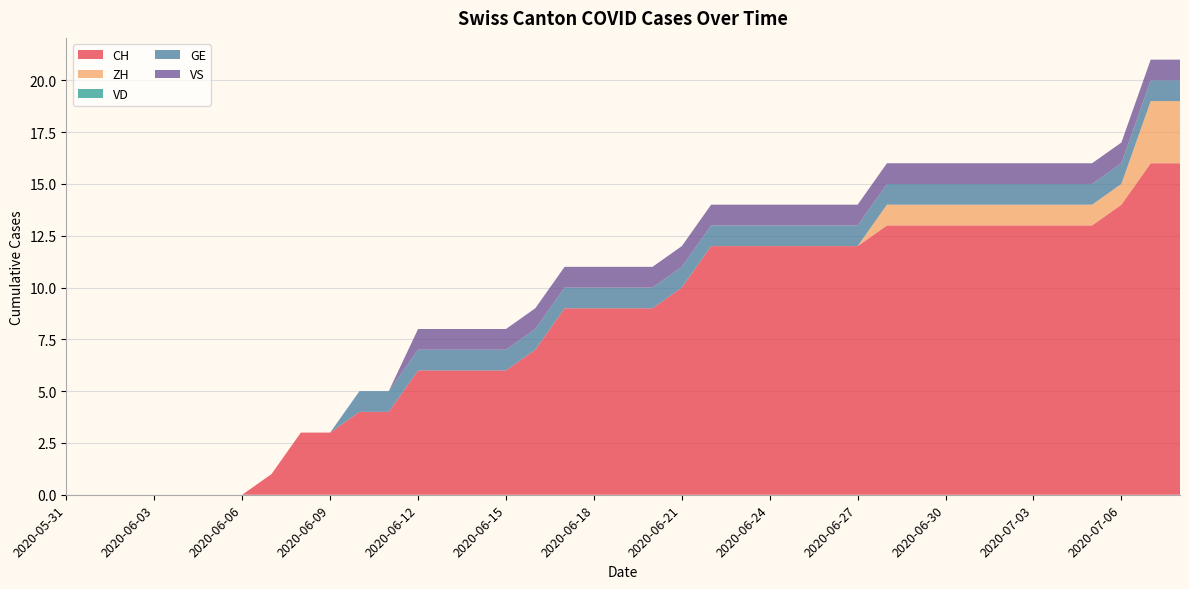

Reading left to right, what are all the values shown in this chart?

CH: 2020-05-31=0	2020-06-01=0	2020-06-02=0	2020-06-03=0	2020-06-04=0	2020-06-05=0	2020-06-06=0	2020-06-07=1	2020-06-08=3	2020-06-09=3	2020-06-10=4	2020-06-11=4	2020-06-12=6	2020-06-13=6	2020-06-14=6	2020-06-15=6	2020-06-16=7	2020-06-17=9	2020-06-18=9	2020-06-19=9	2020-06-20=9	2020-06-21=10	2020-06-22=12	2020-06-23=12	2020-06-24=12	2020-06-25=12	2020-06-26=12	2020-06-27=12	2020-06-28=13	2020-06-29=13	2020-06-30=13	2020-07-01=13	2020-07-02=13	2020-07-03=13	2020-07-04=13	2020-07-05=13	2020-07-06=14	2020-07-07=16	2020-07-08=16
ZH: 2020-05-31=0	2020-06-01=0	2020-06-02=0	2020-06-03=0	2020-06-04=0	2020-06-05=0	2020-06-06=0	2020-06-07=0	2020-06-08=0	2020-06-09=0	2020-06-10=0	2020-06-11=0	2020-06-12=0	2020-06-13=0	2020-06-14=0	2020-06-15=0	2020-06-16=0	2020-06-17=0	2020-06-18=0	2020-06-19=0	2020-06-20=0	2020-06-21=0	2020-06-22=0	2020-06-23=0	2020-06-24=0	2020-06-25=0	2020-06-26=0	2020-06-27=0	2020-06-28=1	2020-06-29=1	2020-06-30=1	2020-07-01=1	2020-07-02=1	2020-07-03=1	2020-07-04=1	2020-07-05=1	2020-07-06=1	2020-07-07=3	2020-07-08=3
VD: 2020-05-31=0	2020-06-01=0	2020-06-02=0	2020-06-03=0	2020-06-04=0	2020-06-05=0	2020-06-06=0	2020-06-07=0	2020-06-08=0	2020-06-09=0	2020-06-10=0	2020-06-11=0	2020-06-12=0	2020-06-13=0	2020-06-14=0	2020-06-15=0	2020-06-16=0	2020-06-17=0	2020-06-18=0	2020-06-19=0	2020-06-20=0	2020-06-21=0	2020-06-22=0	2020-06-23=0	2020-06-24=0	2020-06-25=0	2020-06-26=0	2020-06-27=0	2020-06-28=0	2020-06-29=0	2020-06-30=0	2020-07-01=0	2020-07-02=0	2020-07-03=0	2020-07-04=0	2020-07-05=0	2020-07-06=0	2020-07-07=0	2020-07-08=0
GE: 2020-05-31=0	2020-06-01=0	2020-06-02=0	2020-06-03=0	2020-06-04=0	2020-06-05=0	2020-06-06=0	2020-06-07=0	2020-06-08=0	2020-06-09=0	2020-06-10=1	2020-06-11=1	2020-06-12=1	2020-06-13=1	2020-06-14=1	2020-06-15=1	2020-06-16=1	2020-06-17=1	2020-06-18=1	2020-06-19=1	2020-06-20=1	2020-06-21=1	2020-06-22=1	2020-06-23=1	2020-06-24=1	2020-06-25=1	2020-06-26=1	2020-06-27=1	2020-06-28=1	2020-06-29=1	2020-06-30=1	2020-07-01=1	2020-07-02=1	2020-07-03=1	2020-07-04=1	2020-07-05=1	2020-07-06=1	2020-07-07=1	2020-07-08=1
VS: 2020-05-31=0	2020-06-01=0	2020-06-02=0	2020-06-03=0	2020-06-04=0	2020-06-05=0	2020-06-06=0	2020-06-07=0	2020-06-08=0	2020-06-09=0	2020-06-10=0	2020-06-11=0	2020-06-12=1	2020-06-13=1	2020-06-14=1	2020-06-15=1	2020-06-16=1	2020-06-17=1	2020-06-18=1	2020-06-19=1	2020-06-20=1	2020-06-21=1	2020-06-22=1	2020-06-23=1	2020-06-24=1	2020-06-25=1	2020-06-26=1	2020-06-27=1	2020-06-28=1	2020-06-29=1	2020-06-30=1	2020-07-01=1	2020-07-02=1	2020-07-03=1	2020-07-04=1	2020-07-05=1	2020-07-06=1	2020-07-07=1	2020-07-08=1